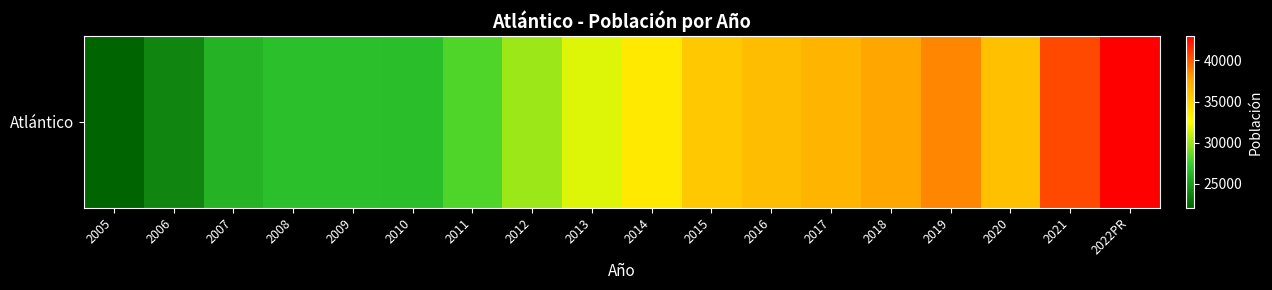

List the labels in order of value, largest first.

2022PR, 2021, 2019, 2018, 2017, 2016, 2020, 2015, 2014, 2013, 2012, 2011, 2008, 2009, 2010, 2007, 2006, 2005